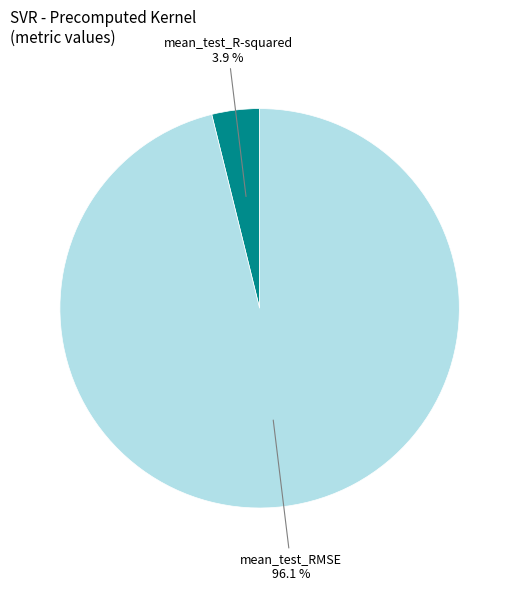

Does any single category account for the majority?

Yes